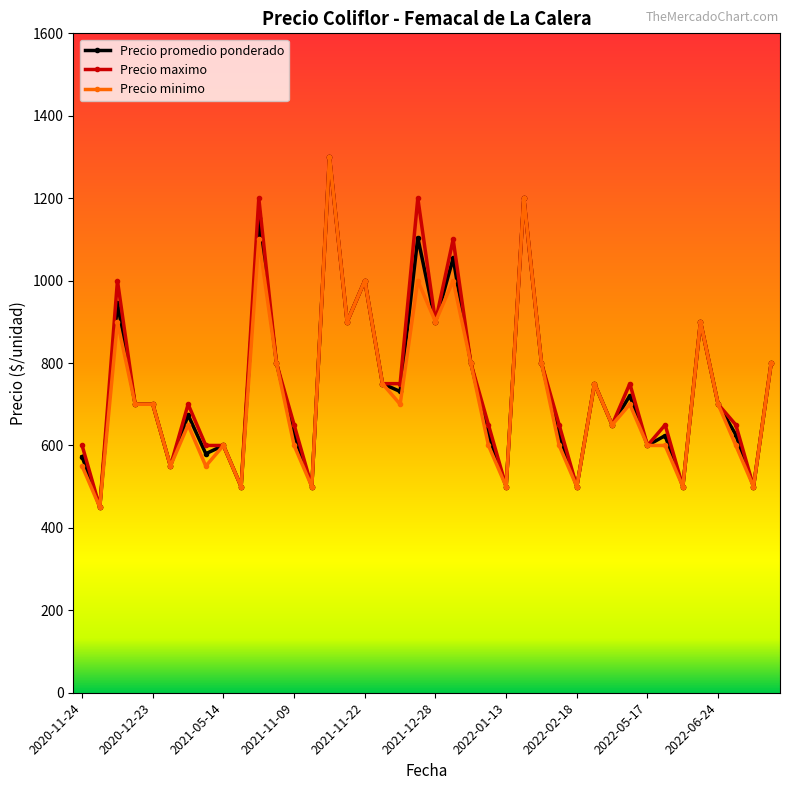

What is the value of the Precio promedio ponderado point at the 35th from the left?

500